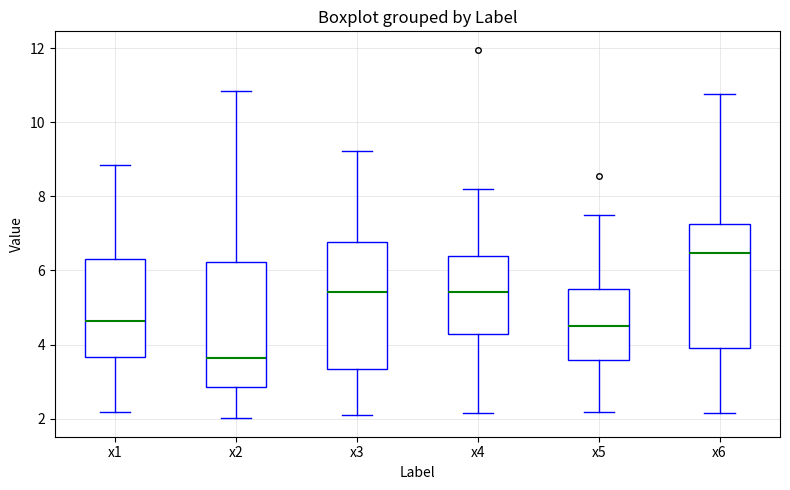

Where does the lower whisker of the box for x3 end on the y-axis? The values are not printed on the chart, so give them approximately, as read against the axis.

2.2